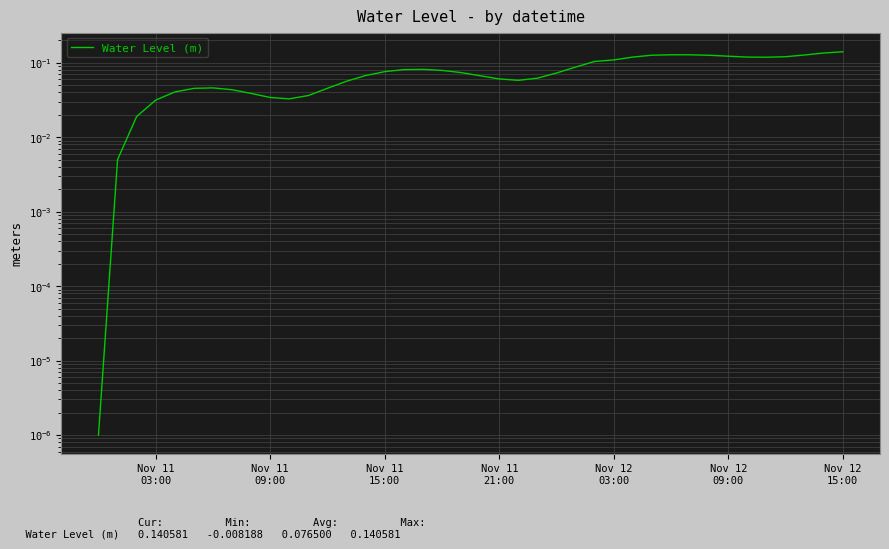

The value at Nov 11 09:00 is 0.0. True or false?

True